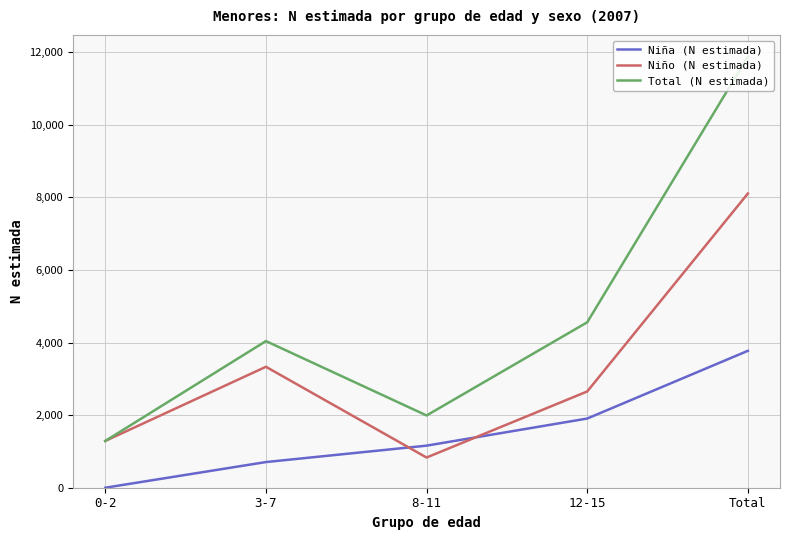

Which category has the lowest value in the Total (N estimada) series?

0-2